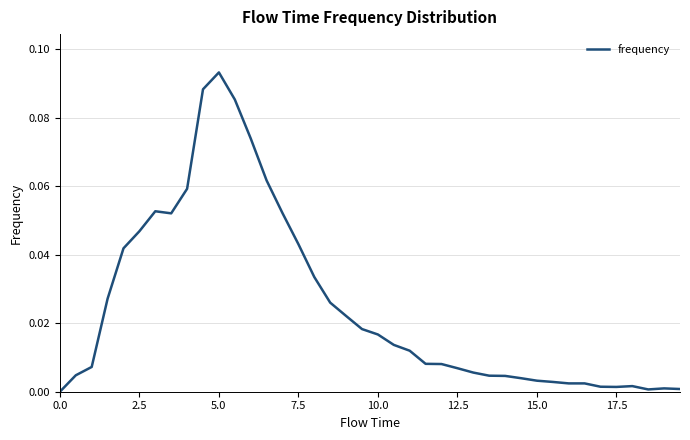

What is the sum of all values?

1.0